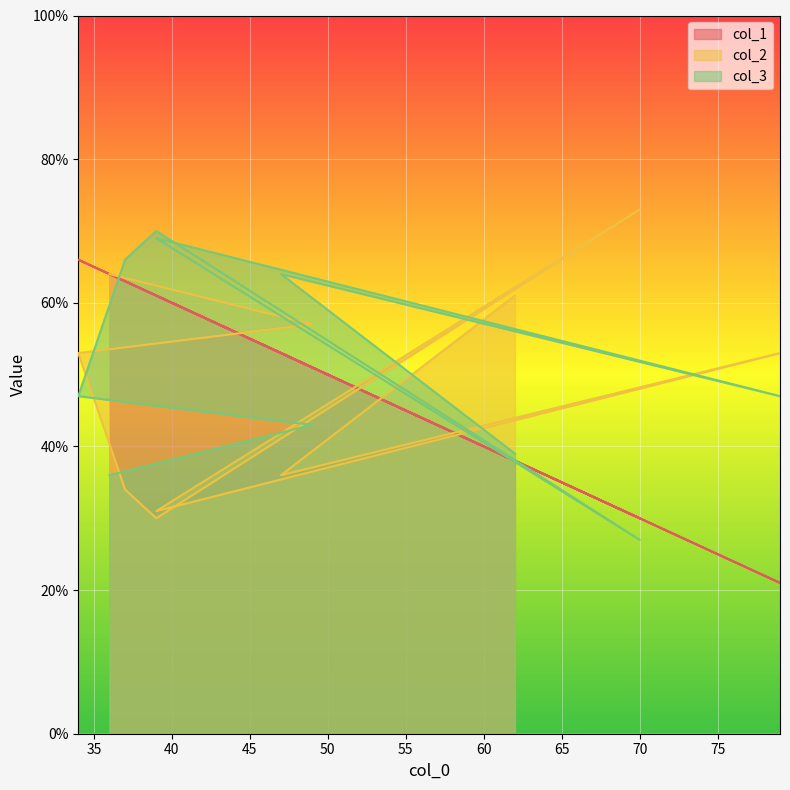

What is the lowest value of the col_2 series?

30